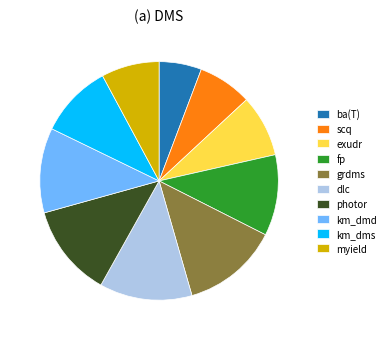

Is there a majority slice in this chart?

No